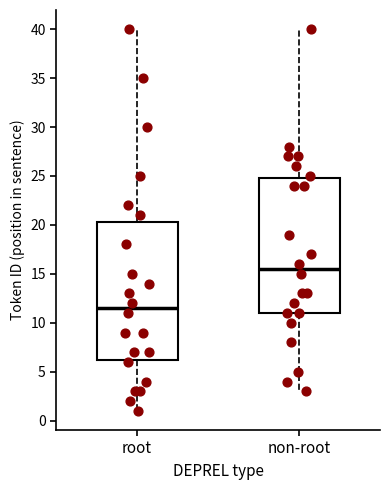

Where is the lower edge of the box for non-root on the y-axis? The values are not printed on the chart, so give them approximately, as read against the axis.

11.0